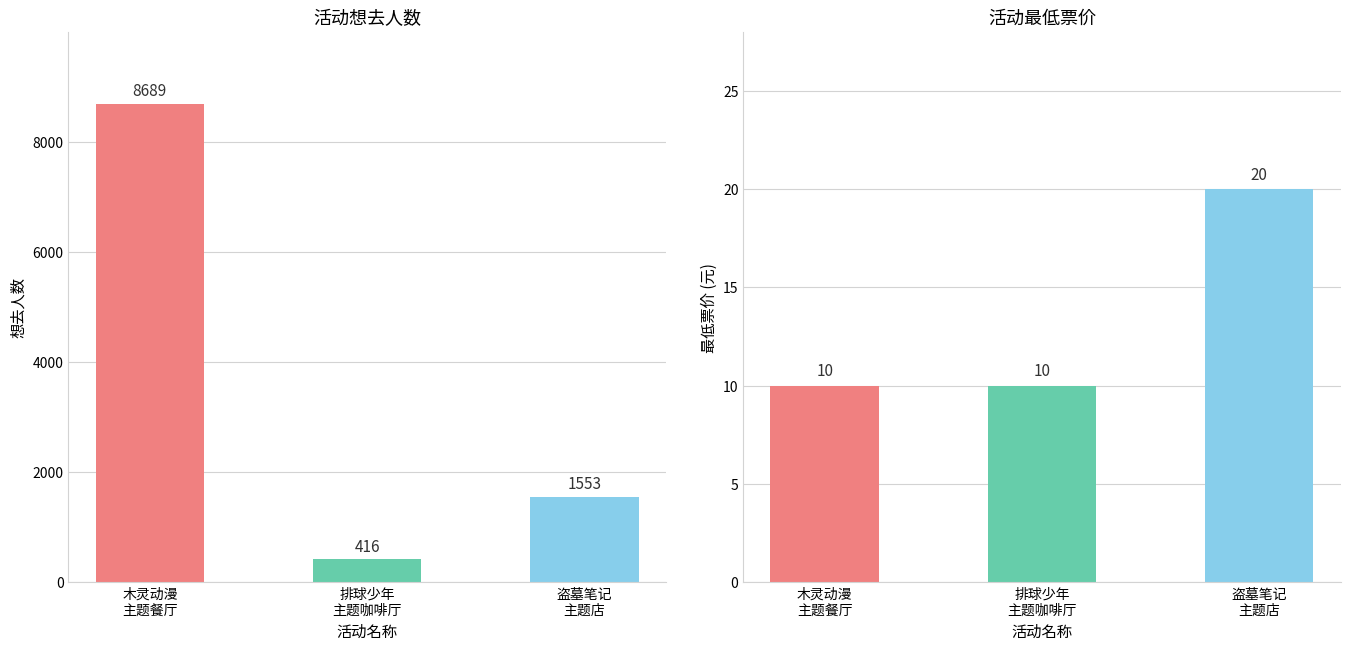

What is the label of the 1st bar from the right?

盗墓笔记
主题店